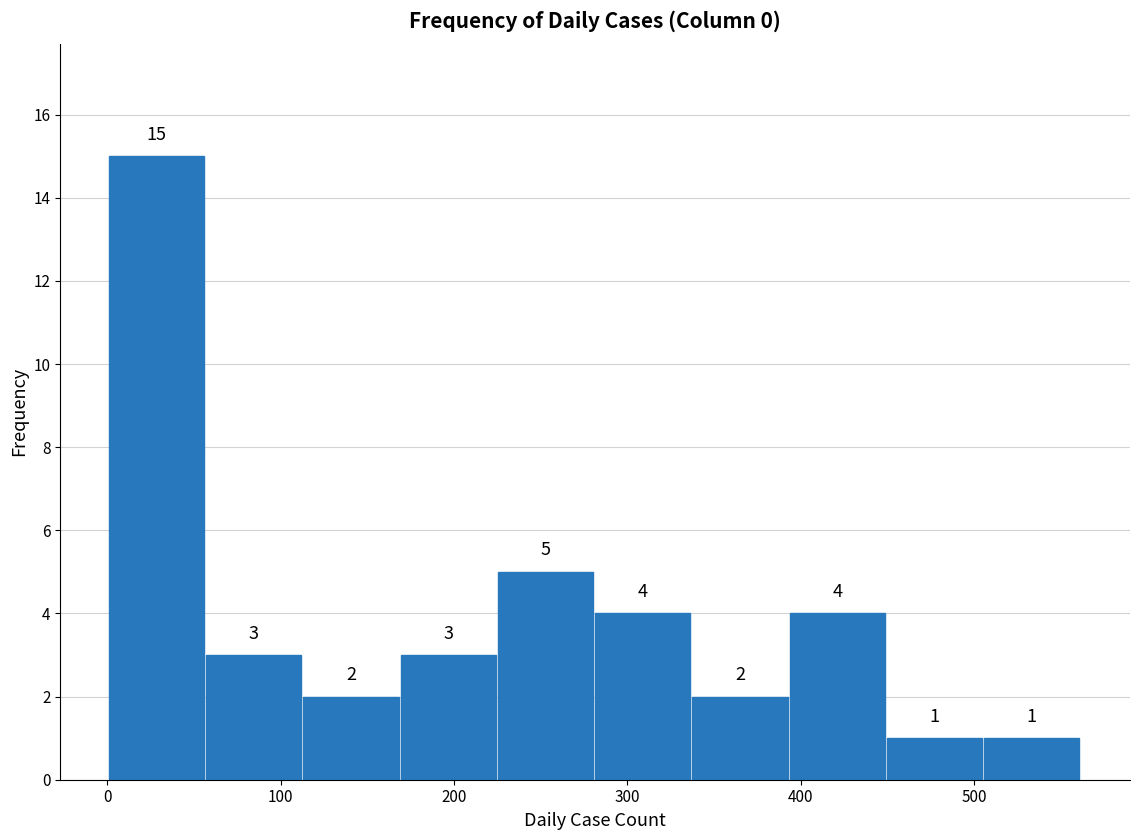

Over which range of the x-axis is the bar tallest?

0 to 60